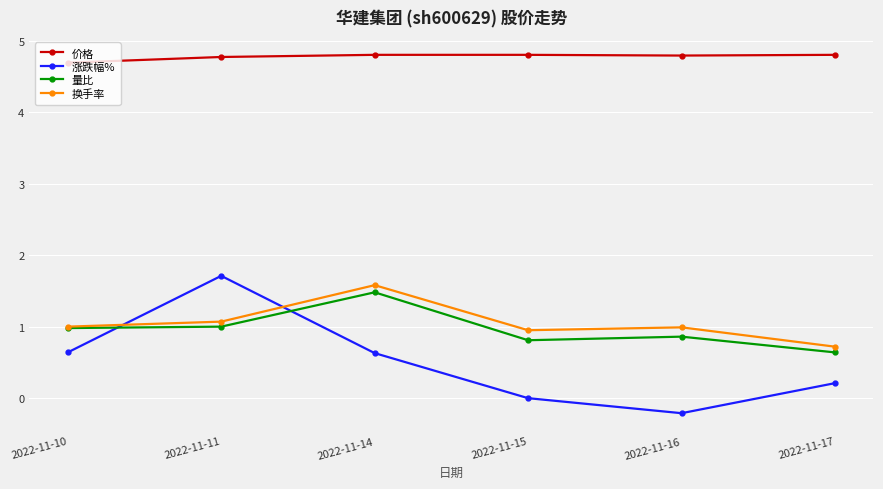

What is the lowest value of the 换手率 series?

0.7